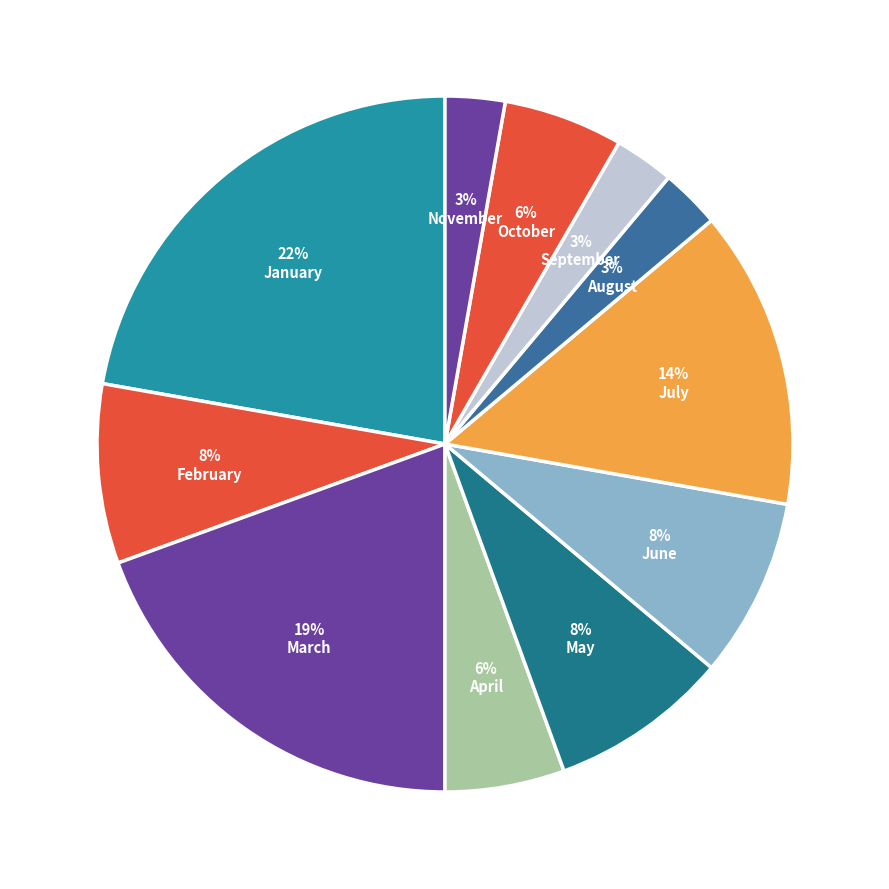

What percentage is the January slice, to the nearest percent?

22%